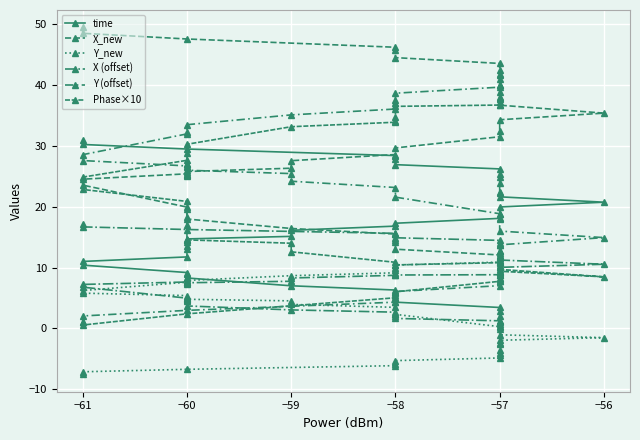

Between −57 and −61, which series saw the biggest shift?

Phase×10